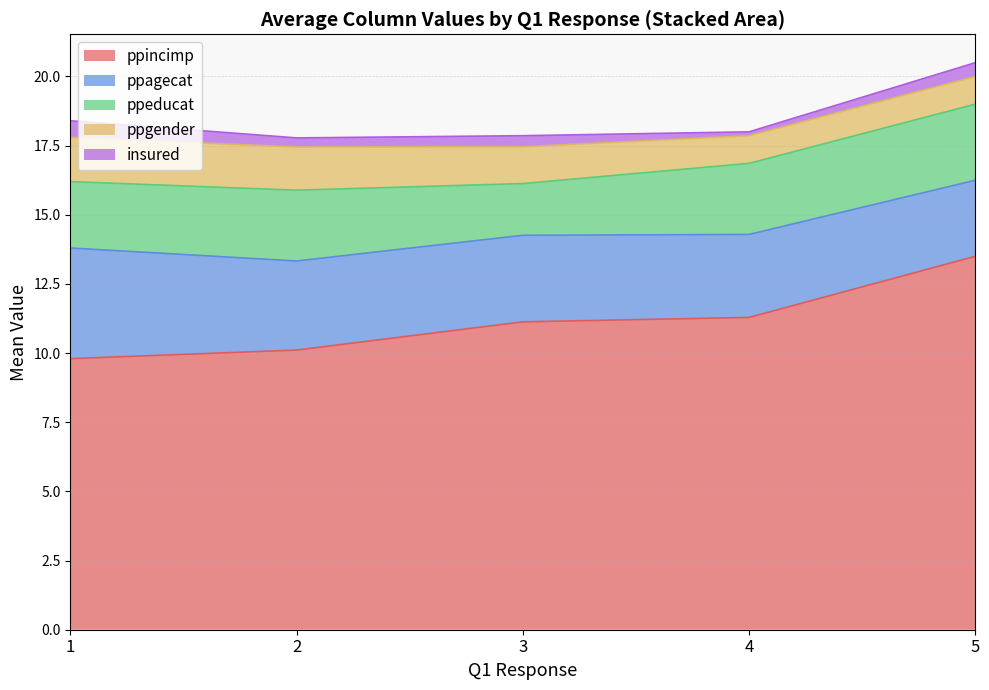

What is the lowest value of the ppincimp series?

9.8